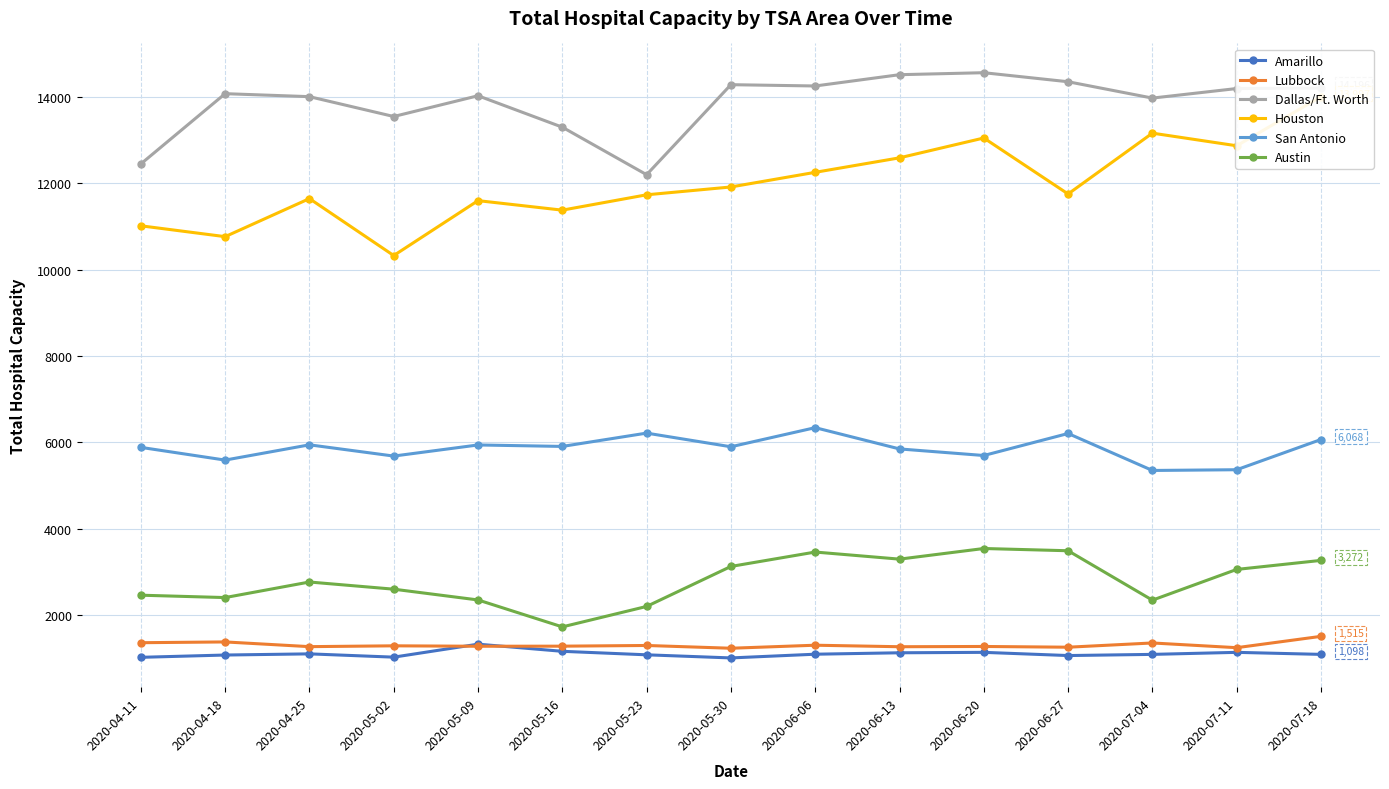

The Lubbock series shows 1362 at 2020-07-04. True or false?

True